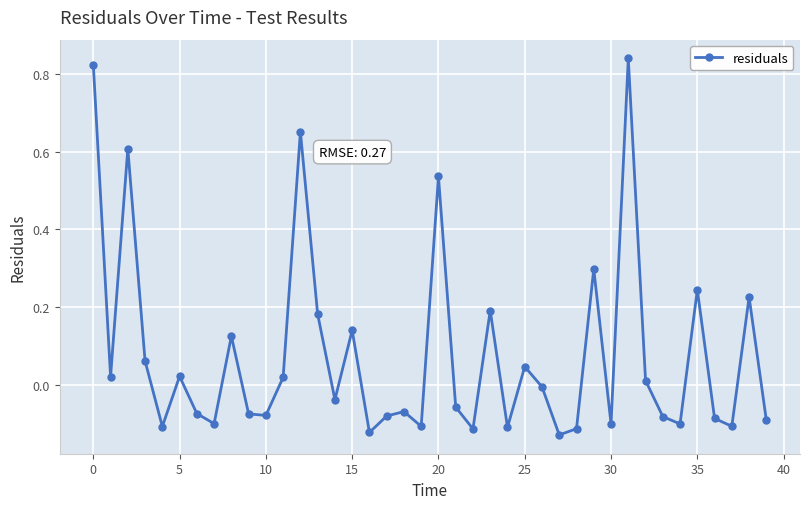

How many interior local valleys (lower than both neighbors) does the data have?

13